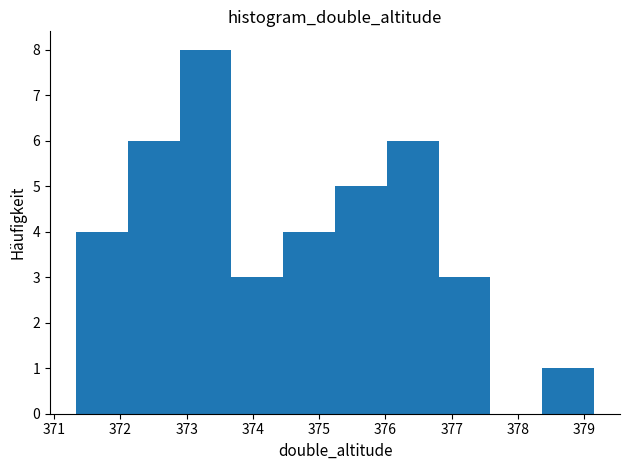

Reading left to right, transcribe this chart: for each bar, give the range it covers on the x-axis and its height. Neither the bar edges nor the heights are printed on the chart, so give them approximately, as read against the axes.

371.3 to 372.1: 4
372.1 to 372.9: 6
372.9 to 373.7: 8
373.7 to 374.5: 3
374.5 to 375.2: 4
375.2 to 376.0: 5
376.0 to 376.8: 6
376.8 to 377.6: 3
377.6 to 378.4: 0
378.4 to 379.1: 1